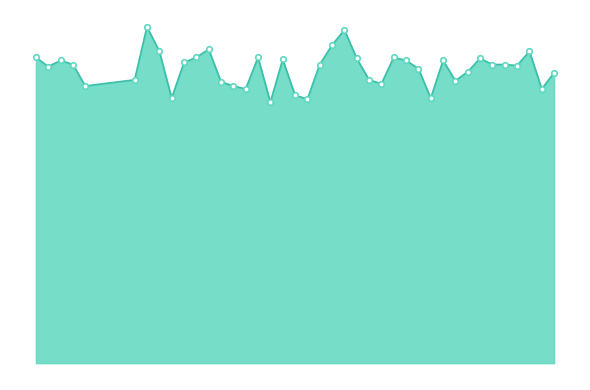

What is the difference between the maximum and minimum values?

0.1